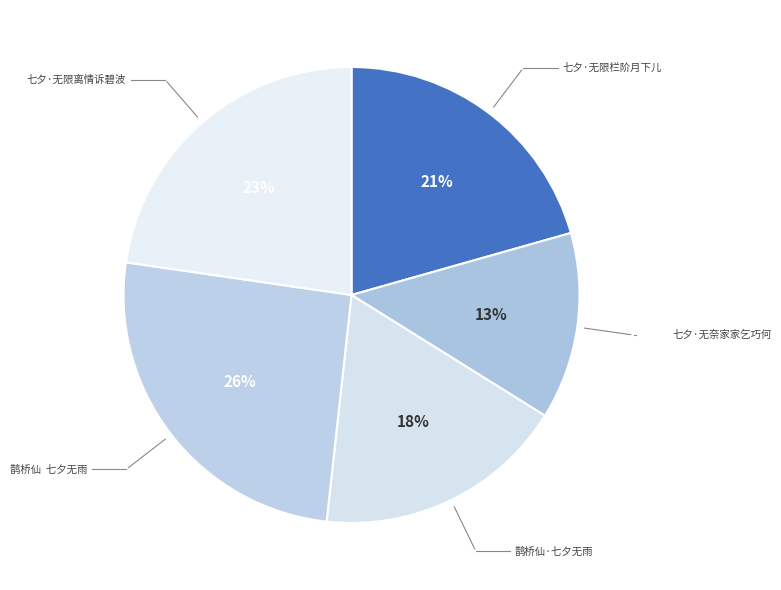

Between 七夕·无奈家家乞巧何 and 七夕·无限离情诉碧波, which is larger?

七夕·无限离情诉碧波